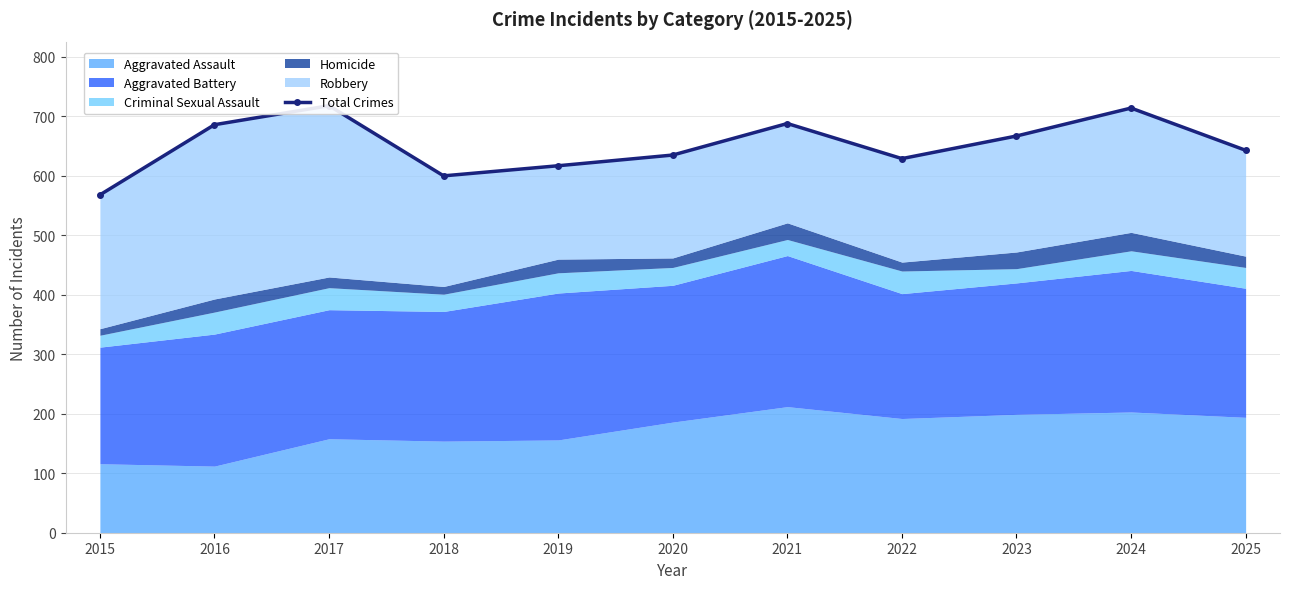

What is the difference between the second highest and minimum values?

146